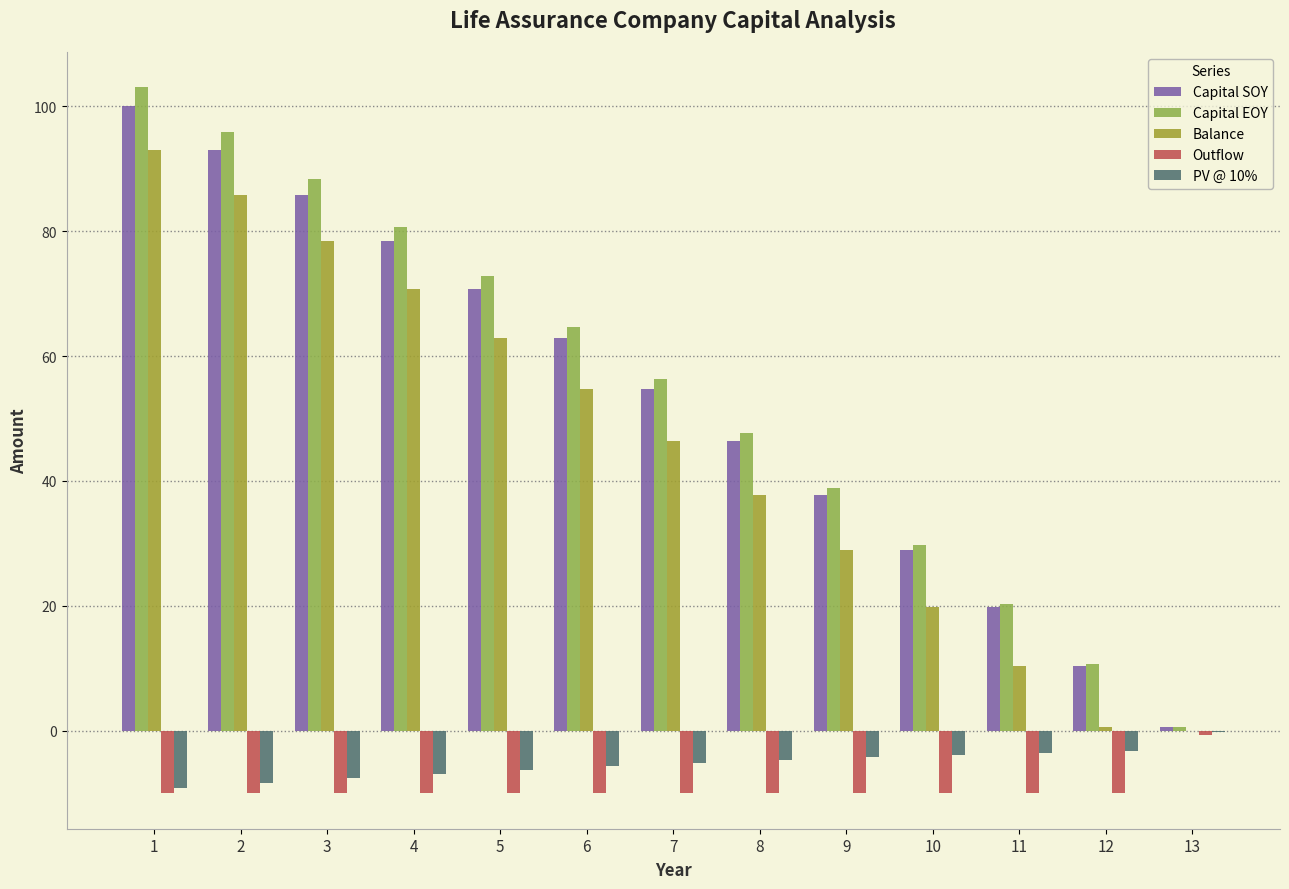

At which category is the sum across all series the highest?

1